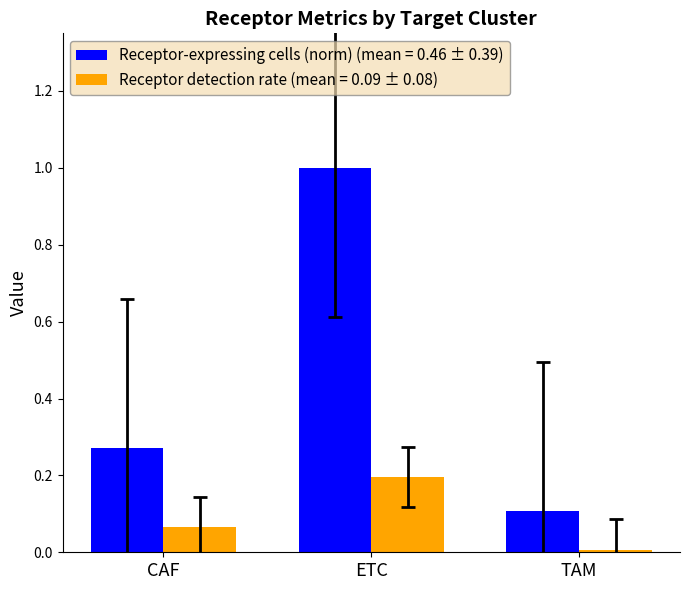

Rank the categories by Receptor-expressing cells (norm) (mean = 0.46 ± 0.39) value from lowest to highest.

TAM, CAF, ETC